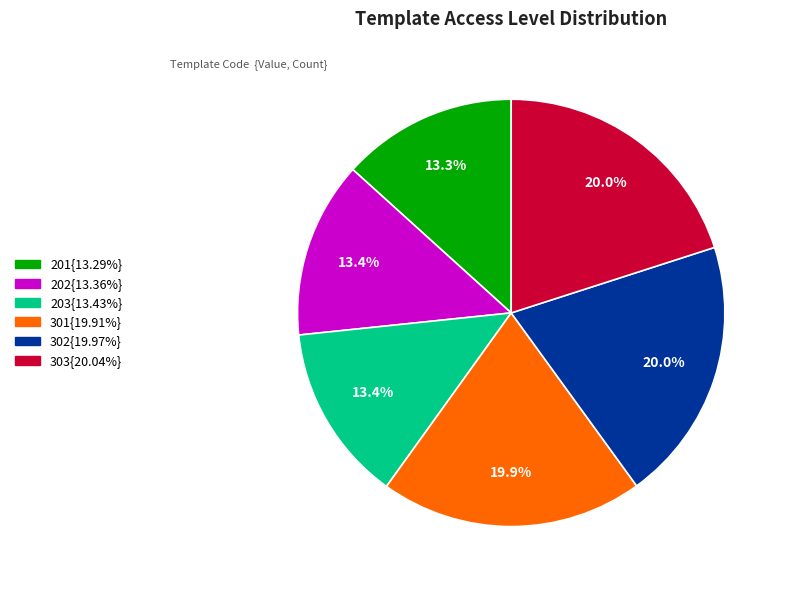

Is there any slice that represents more than half of the pie?

No